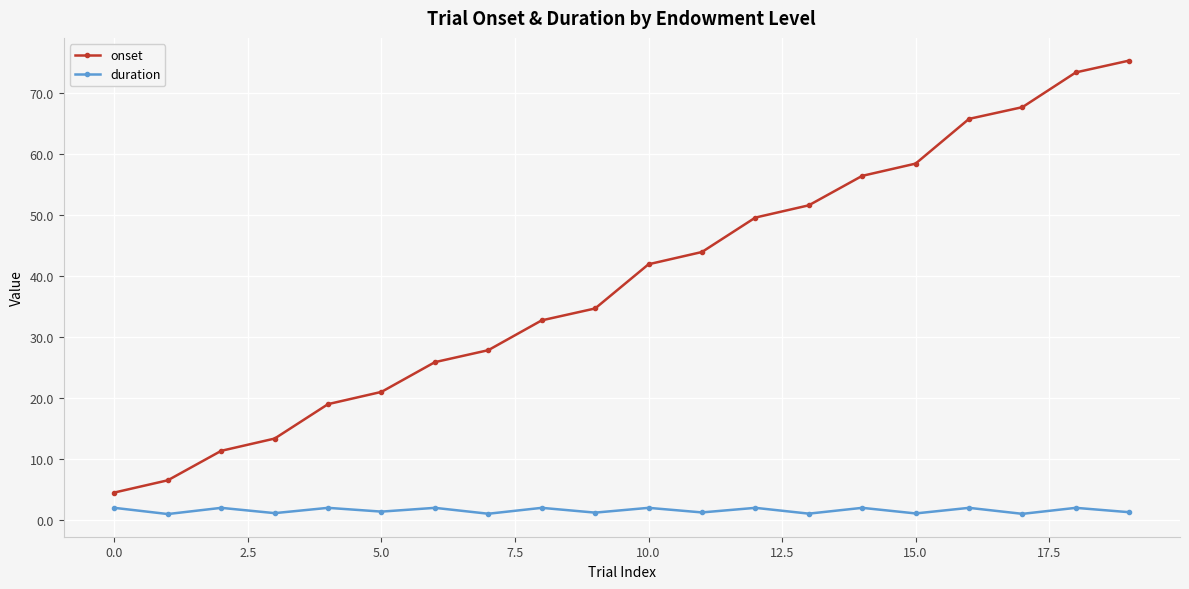

Which series has the largest range (max minus min)?

onset